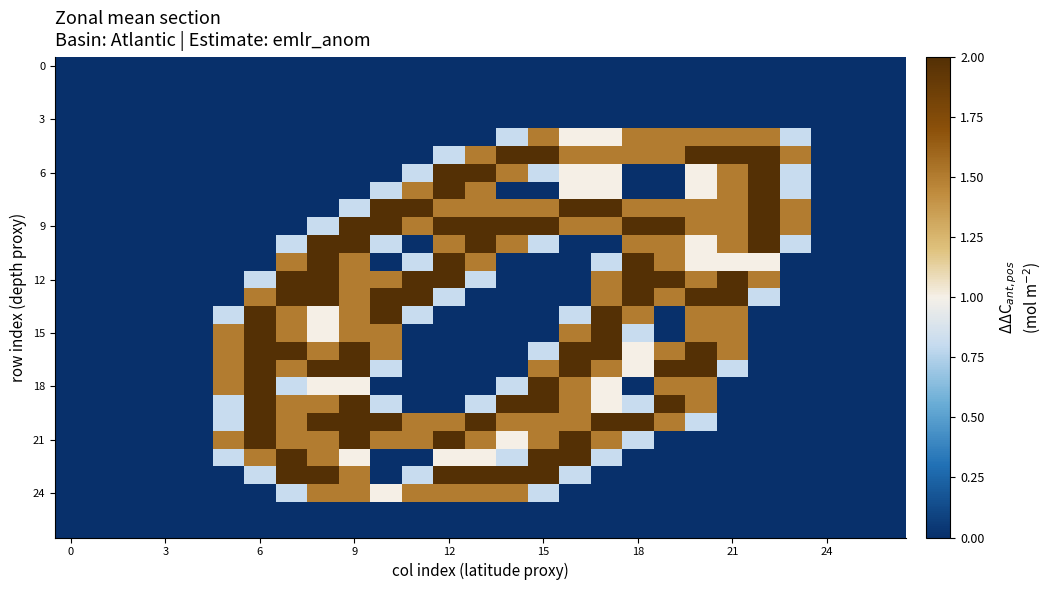

At how many categories does at least one series exceed 1?

19